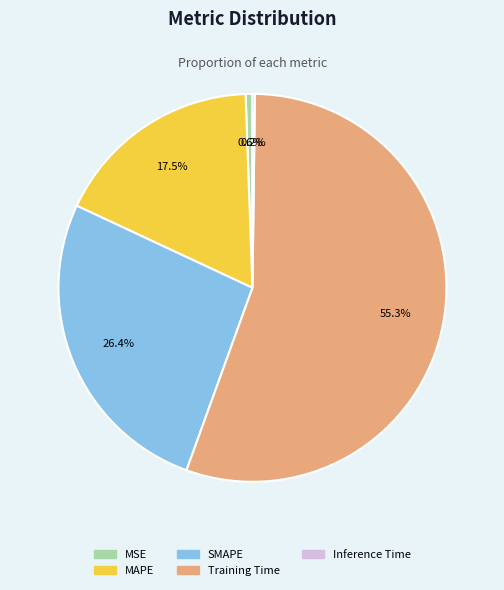

Which category has the biggest portion of the pie?

Training Time